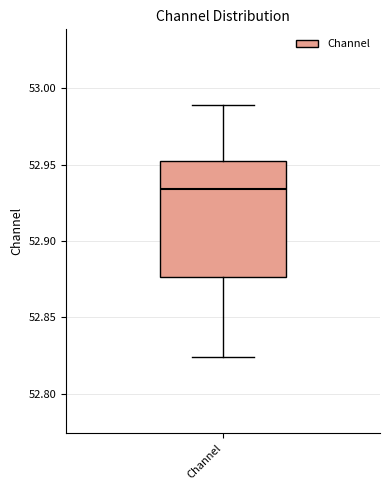

Where does the lower whisker of the box for Channel end on the y-axis? The values are not printed on the chart, so give them approximately, as read against the axis.

52.825